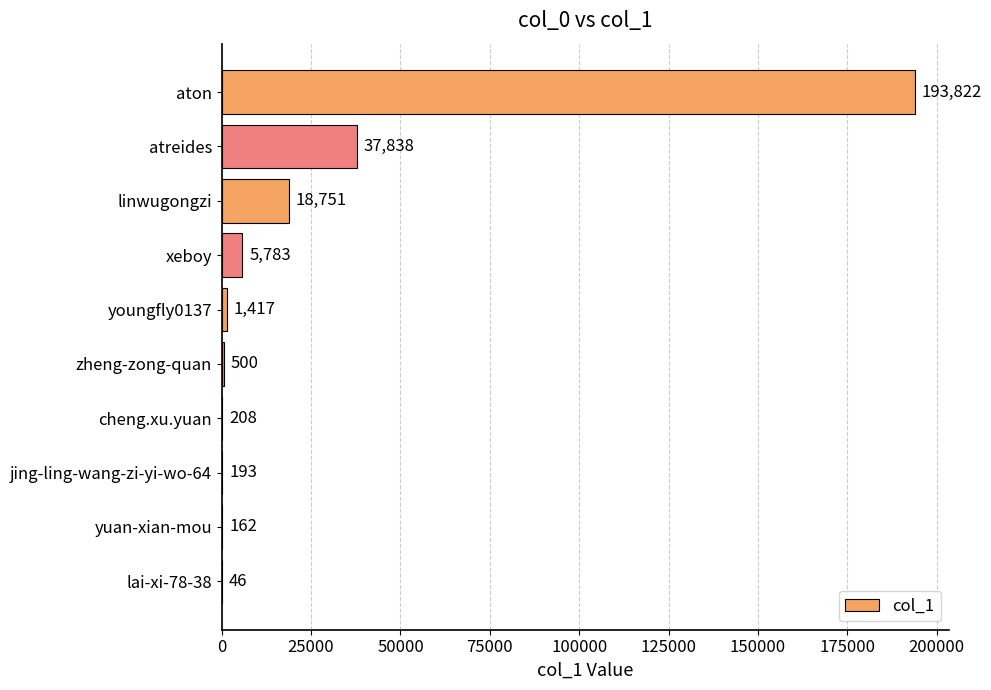

What is the maximum value shown in the chart?

193822